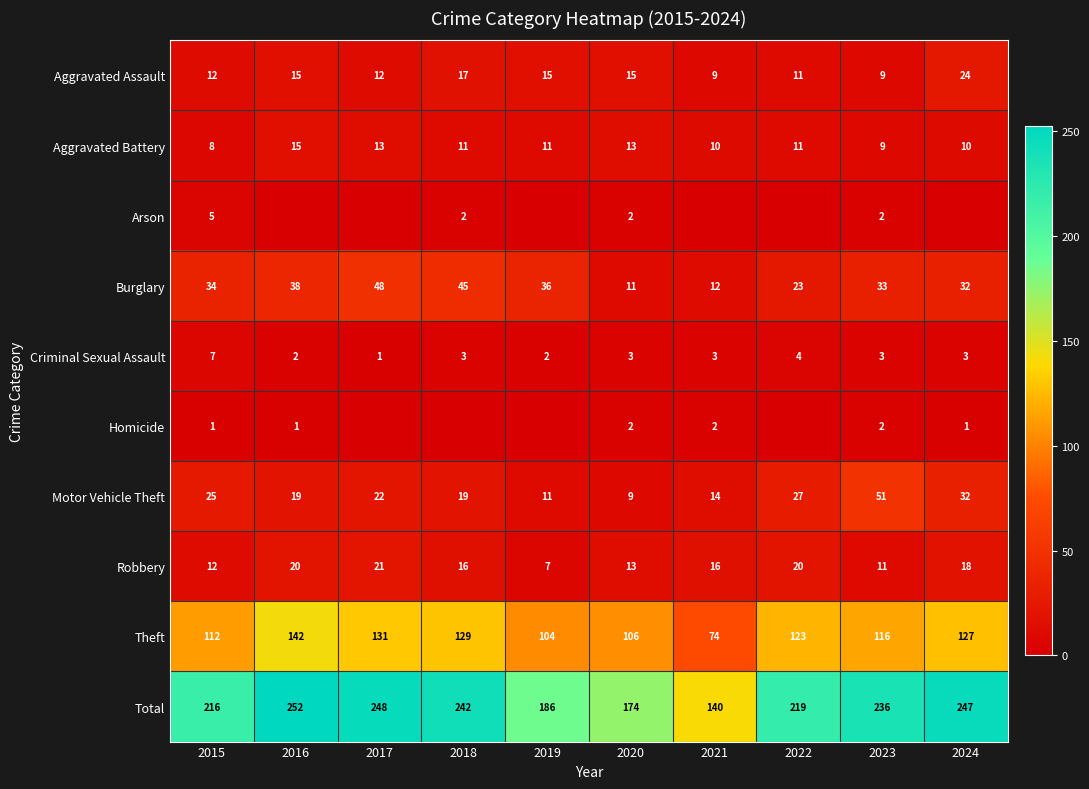

At which category does the chart reach its minimum across all series?

2016